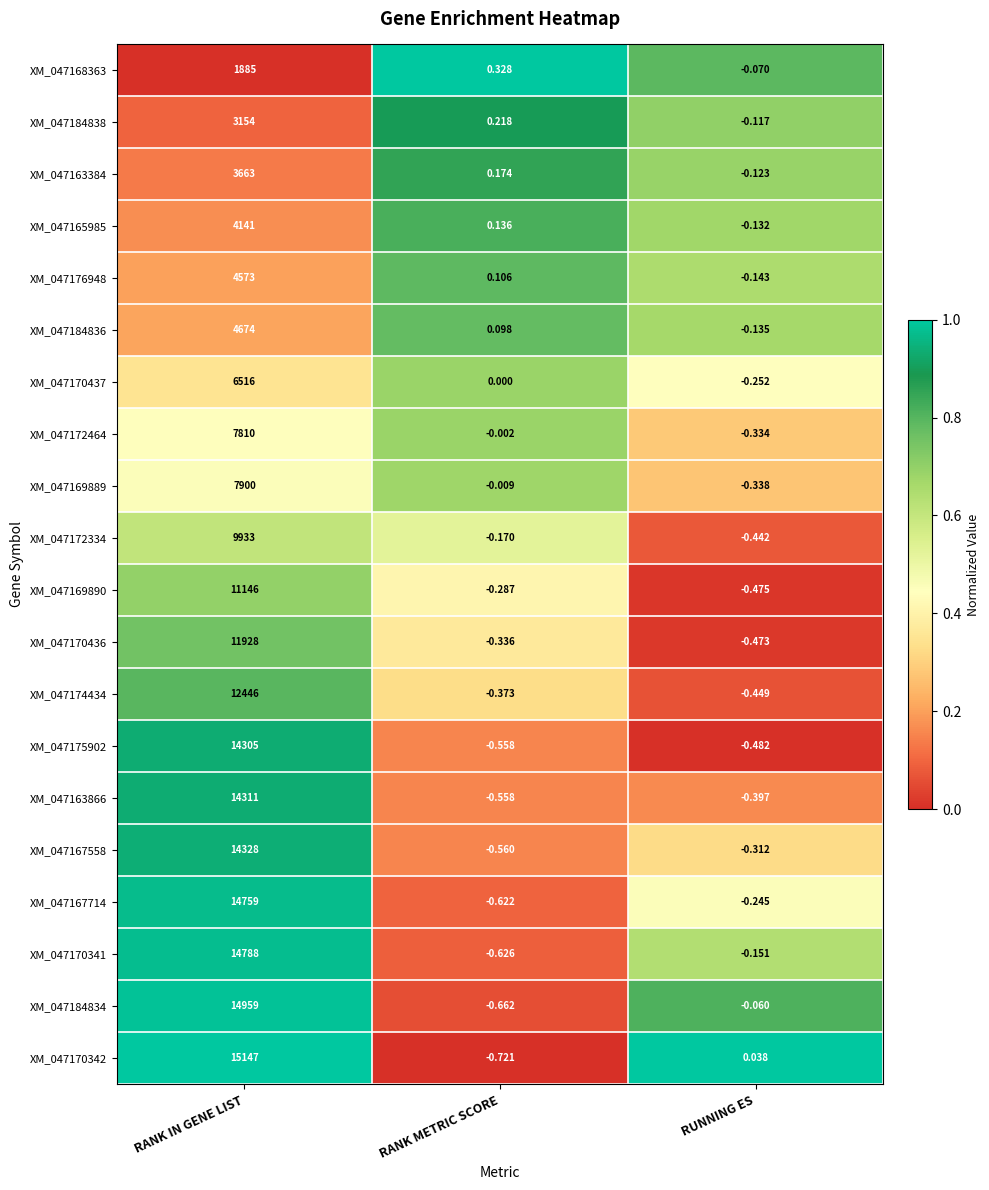

Which series changed the most between RANK IN GENE LIST and RANK METRIC SCORE?

XM_047170342